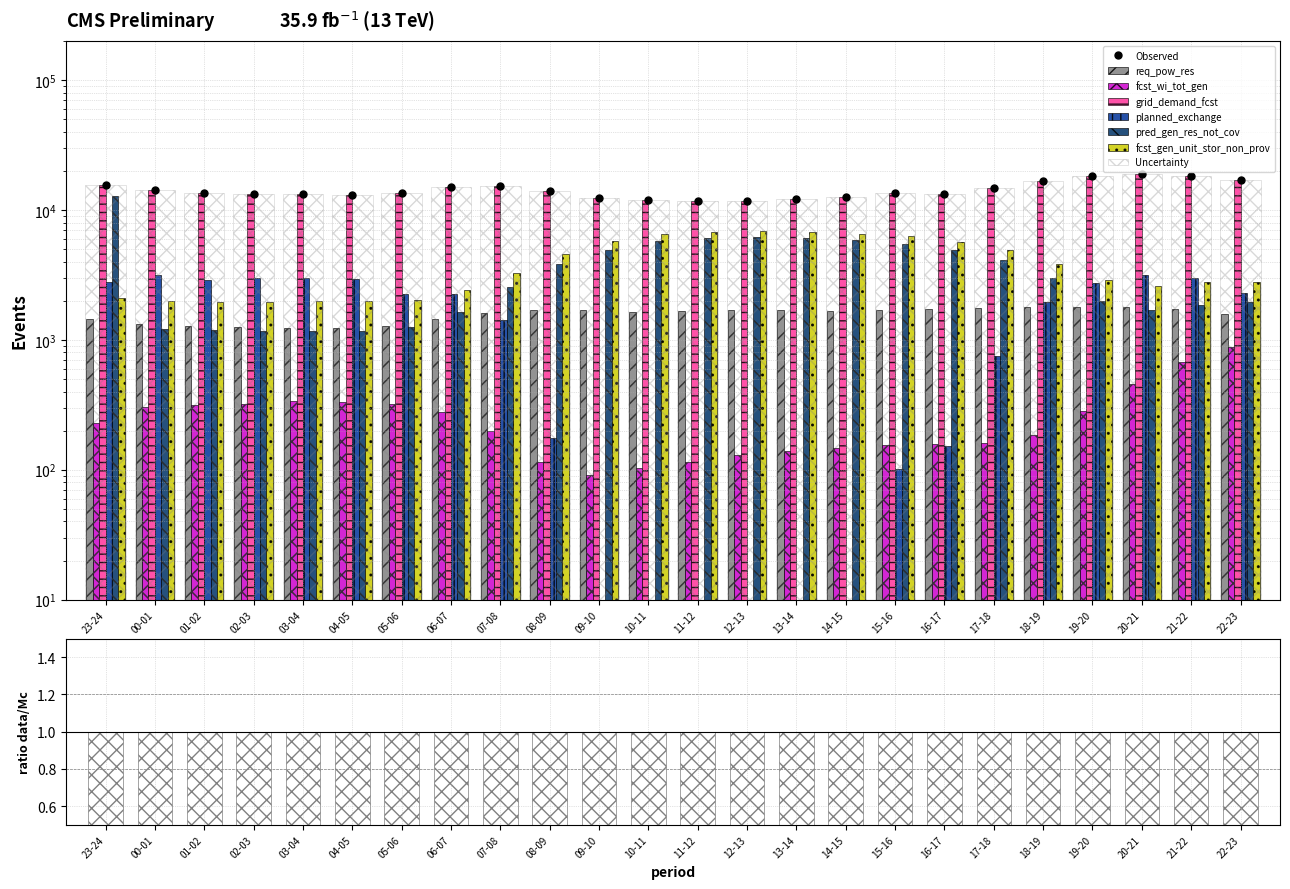

What is the difference between the maximum and minimum values in the fcst_wi_tot_gen series?

795